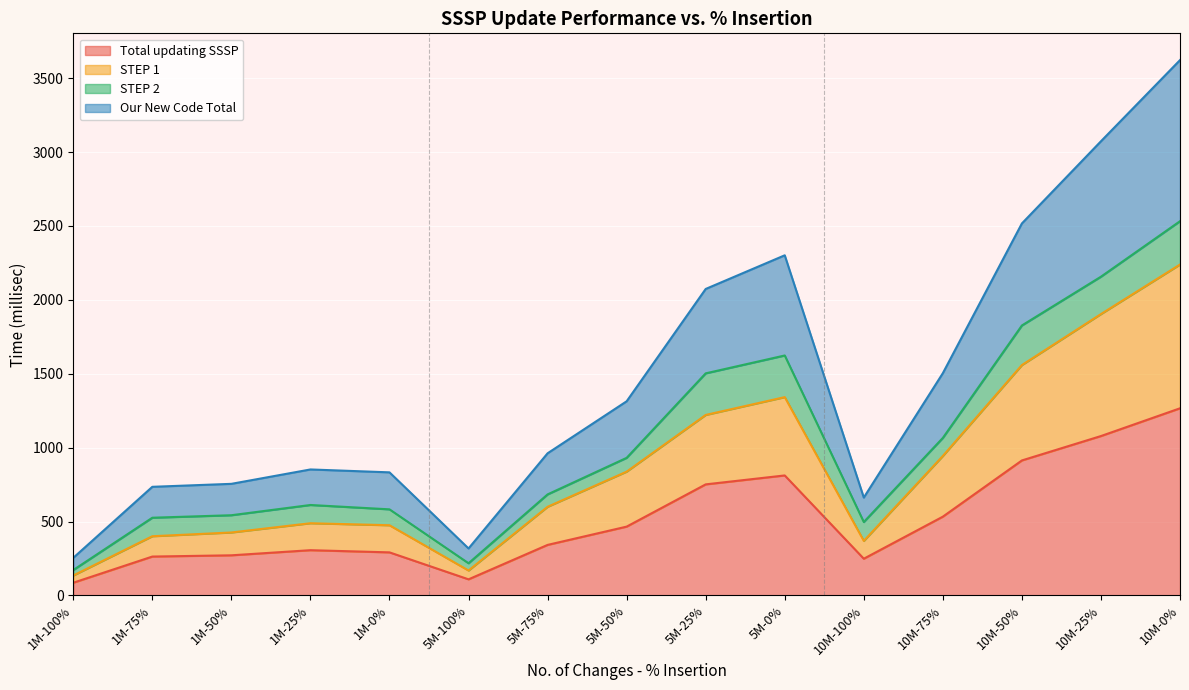

The Total updating SSSP series shows 108.7 at 5M-100%. True or false?

True